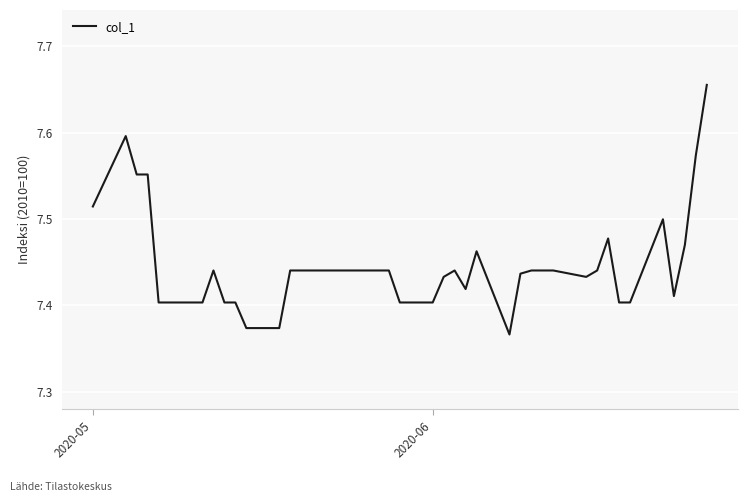

What is the difference between the maximum and minimum values?

0.3